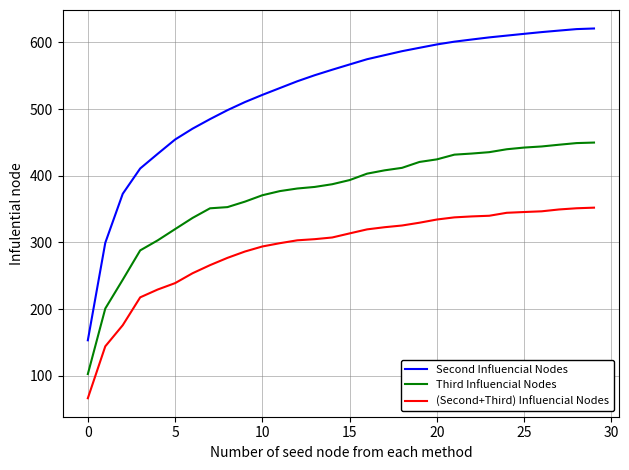

Which series has the largest total across all categories?

Second Influencial Nodes